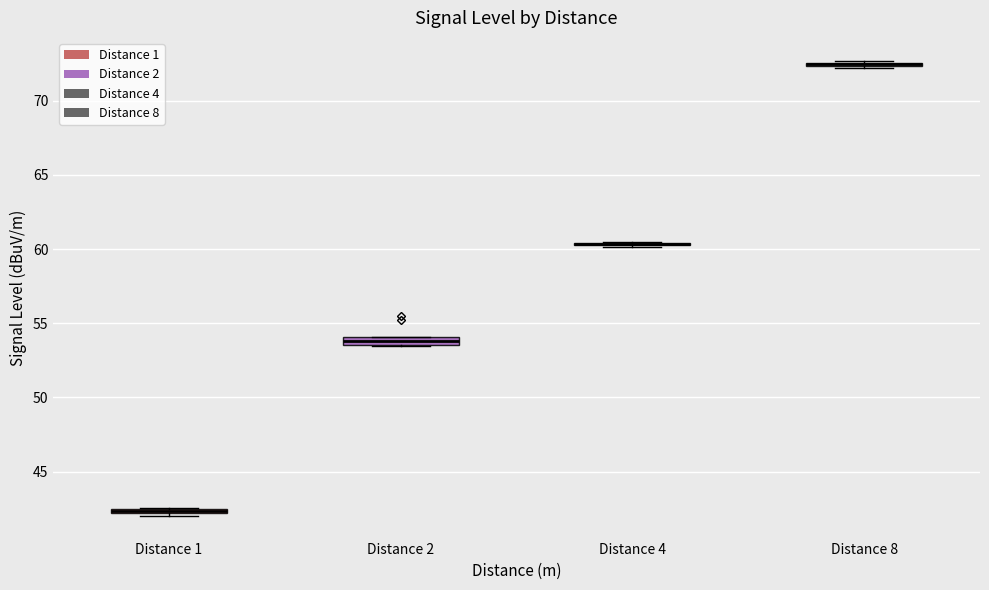

Where is the lower edge of the box for Distance 1 on the y-axis? The values are not printed on the chart, so give them approximately, as read against the axis.

42.0